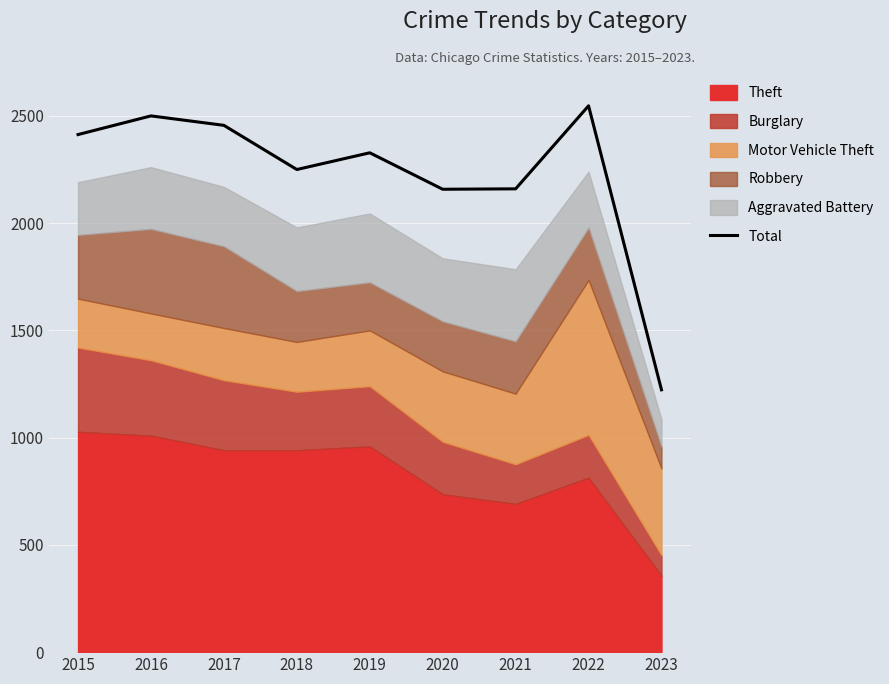

Rank the categories by value from lowest to highest.

2023, 2020, 2021, 2018, 2019, 2015, 2017, 2016, 2022